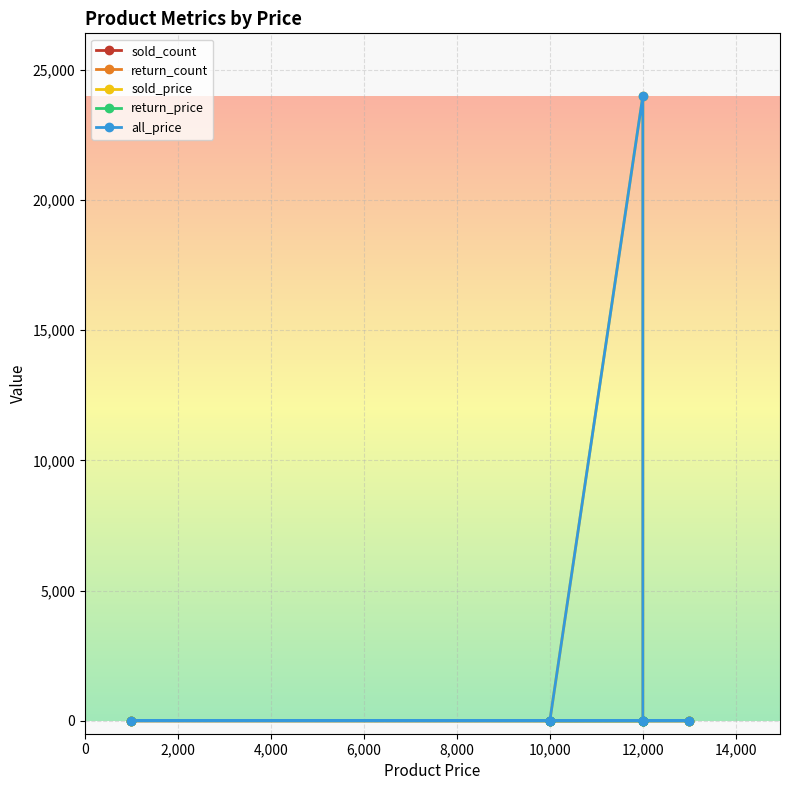

What are all the series names shown in the legend?

sold_count, return_count, sold_price, return_price, all_price